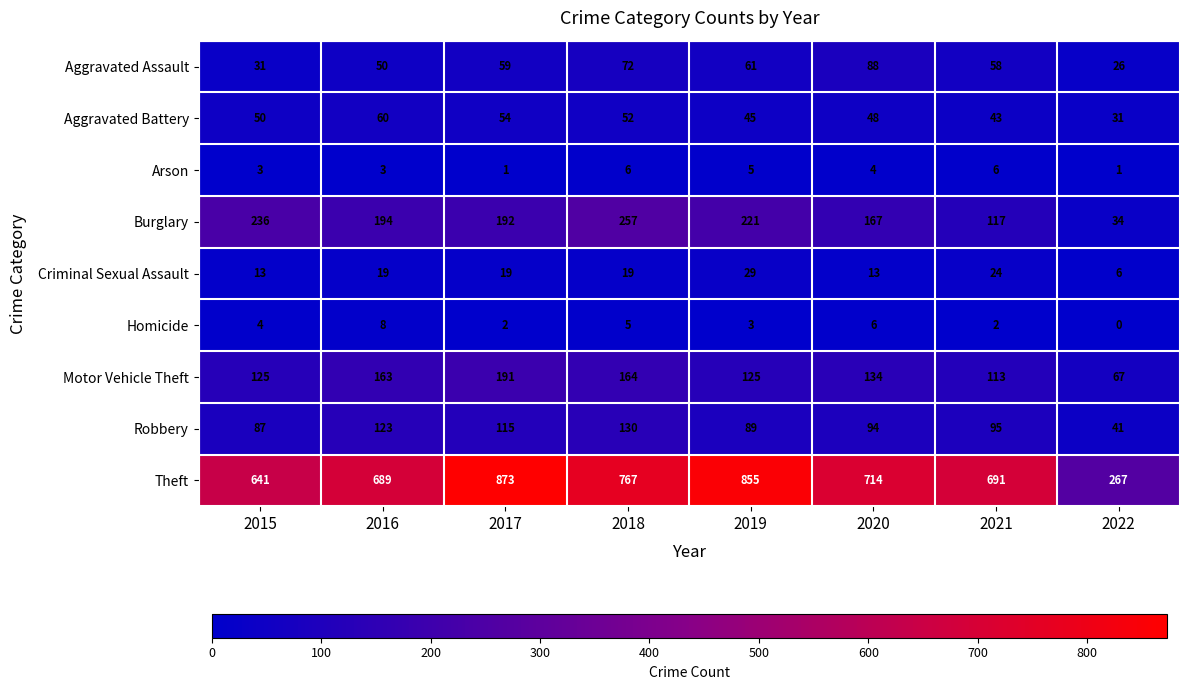

Is it true that Theft equals 341 at 2019?

False